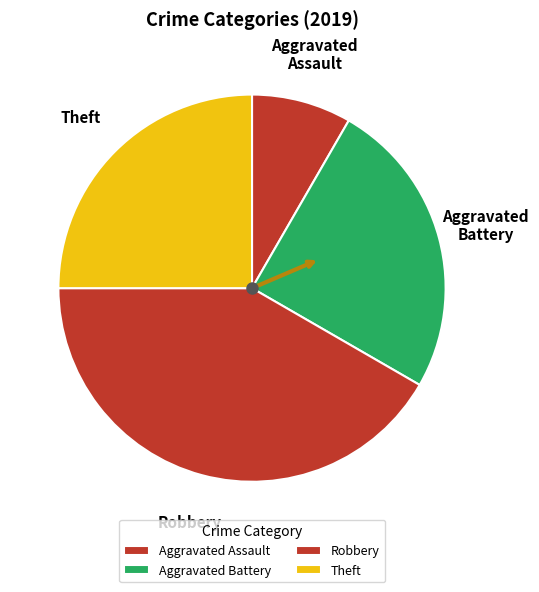

Which has a higher value, Aggravated Battery or Robbery?

Robbery